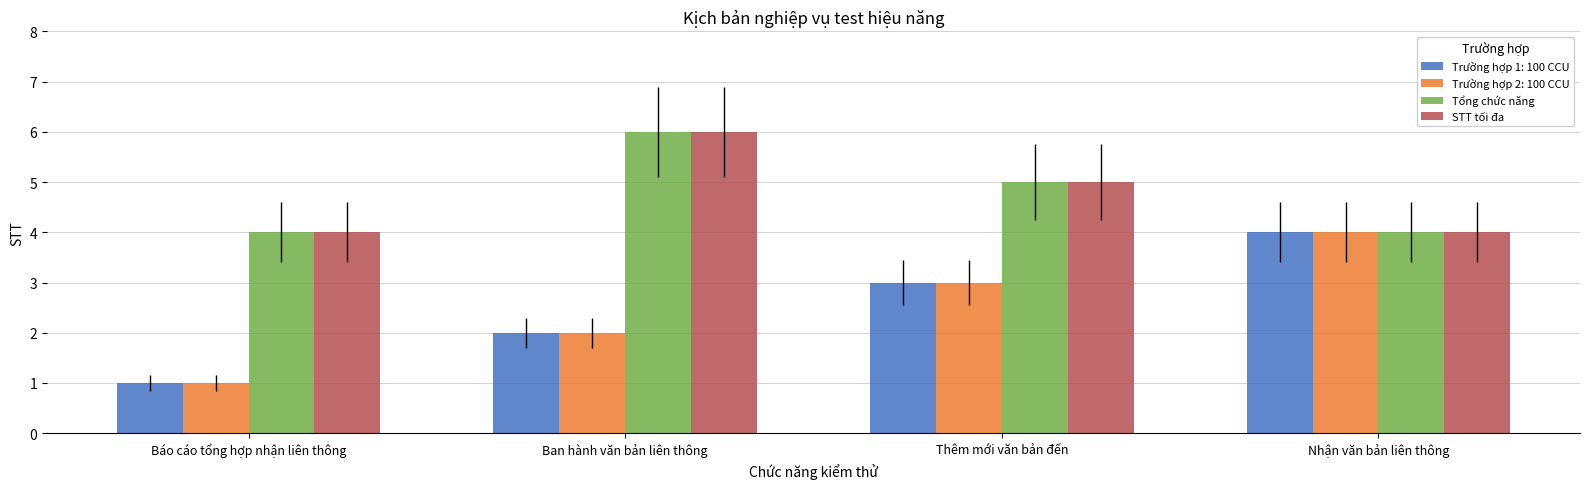

What is the minimum value for Tổng chức năng?

4